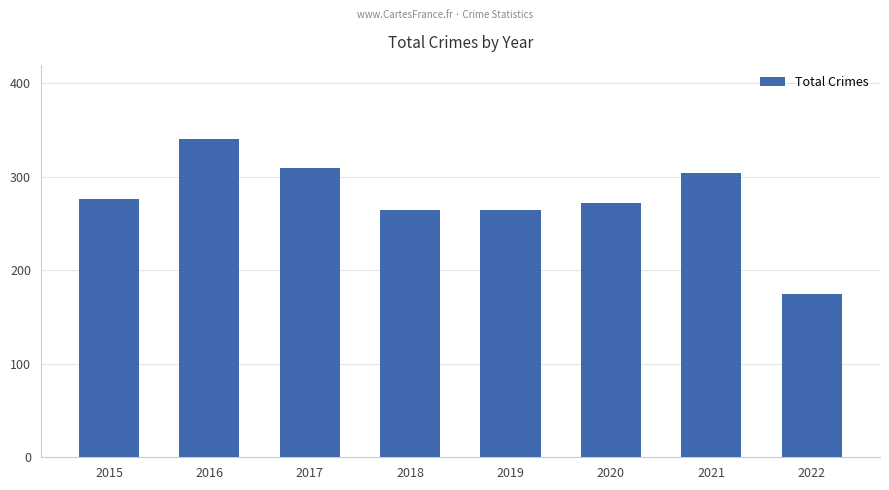

Are the bars horizontal?

No